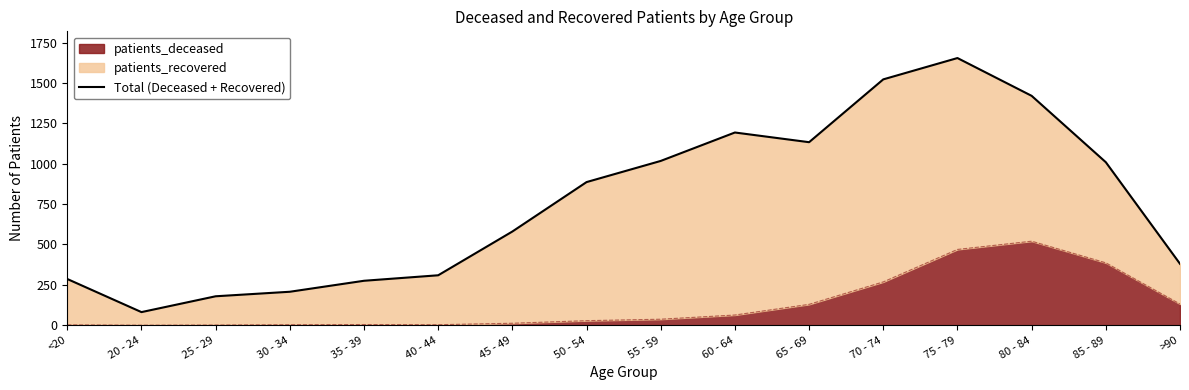

Reading right to left, transcribe all the data shown in this chart.

>90=380	85 - 89=1009	80 - 84=1420	75 - 79=1654	70 - 74=1522	65 - 69=1133	60 - 64=1193	55 - 59=1017	50 - 54=886	45 - 49=580	40 - 44=309	35 - 39=275	30 - 34=207	25 - 29=179	20 - 24=81	<20=286